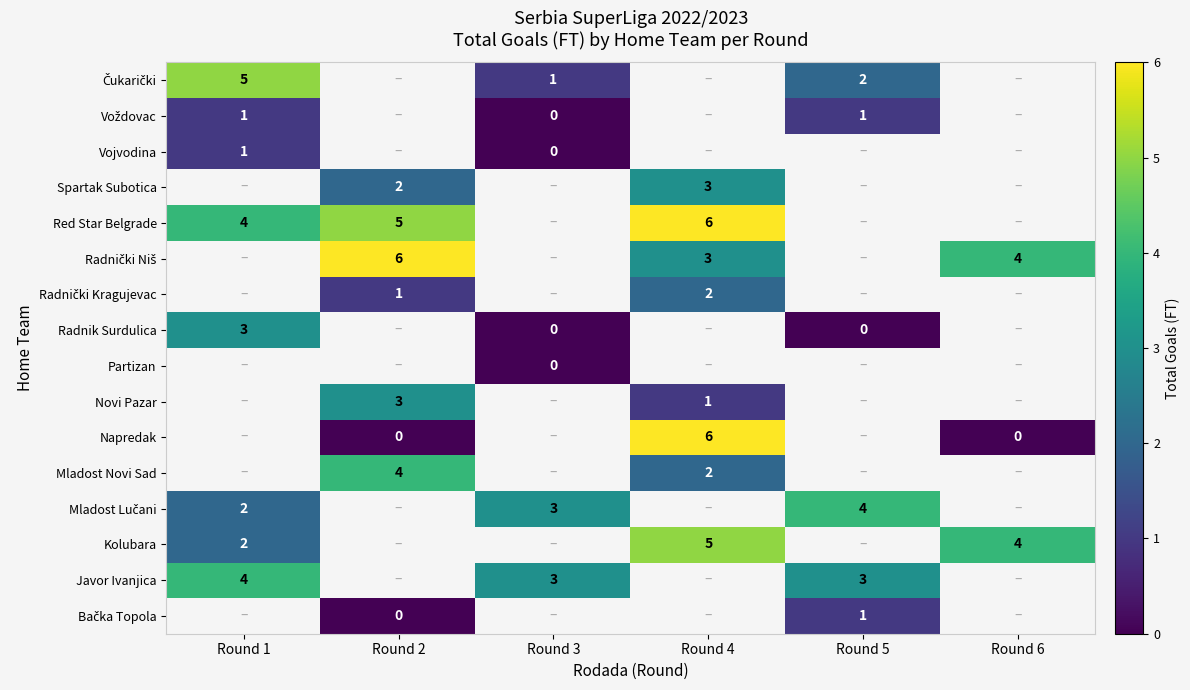

What is the greatest value displayed?

6.0